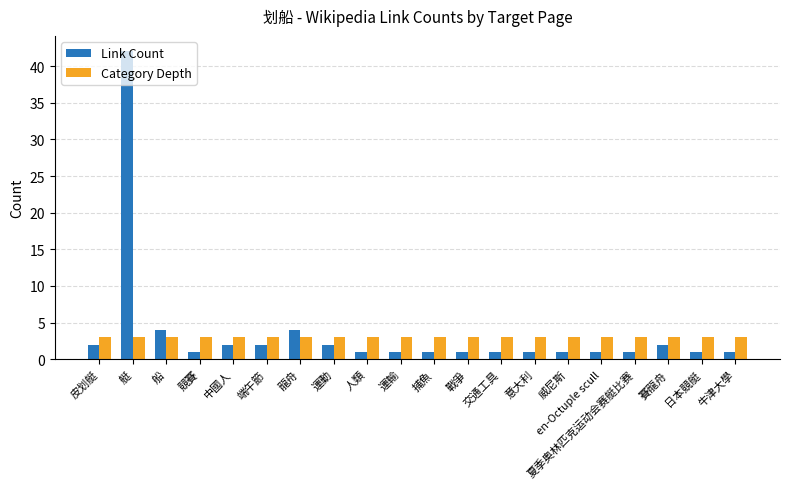

Rank the series at 威尼斯 from lowest to highest value.

Link Count, Category Depth